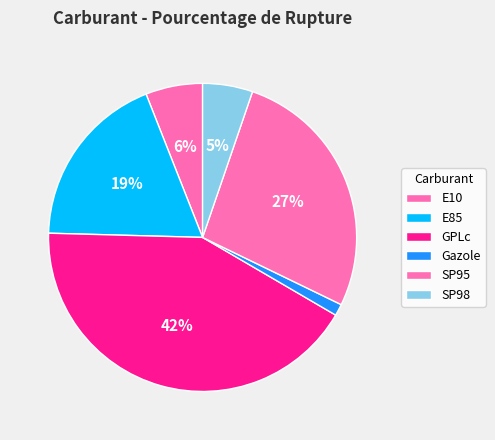

Does E10 represent more than half of the total?

No